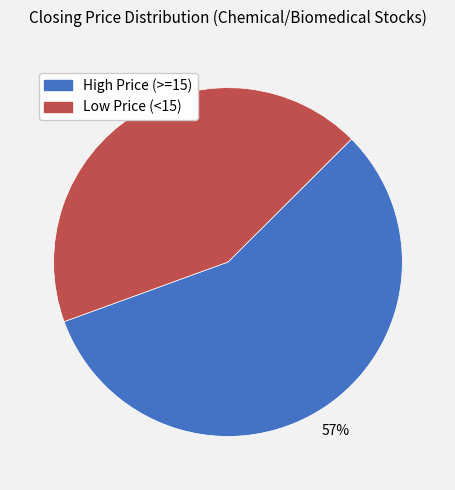

Is there a majority slice in this chart?

Yes